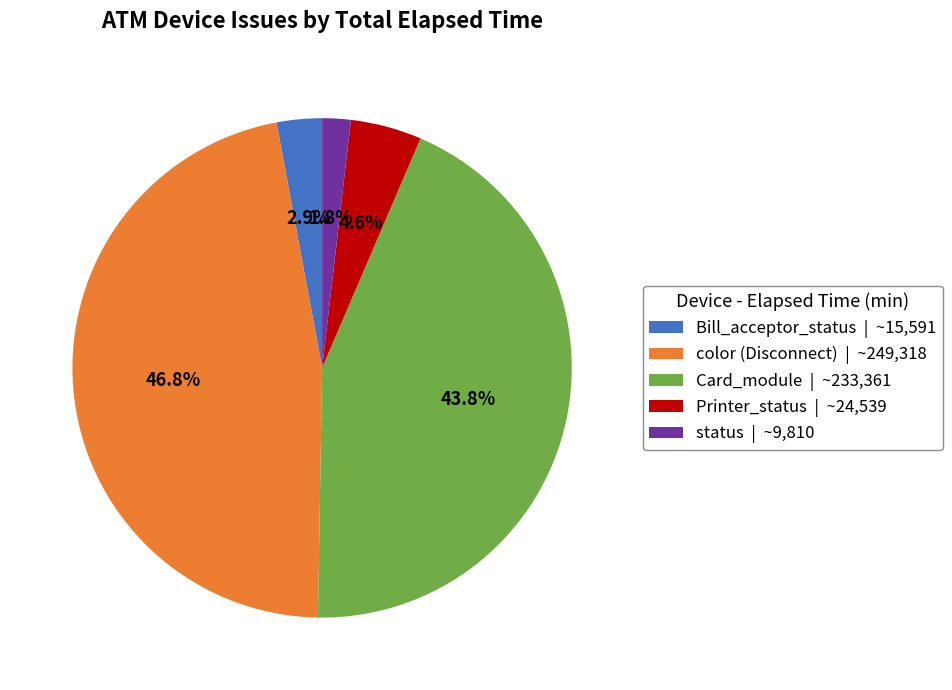

What is the largest slice in the pie chart?

color (Disconnect) | ~249,318